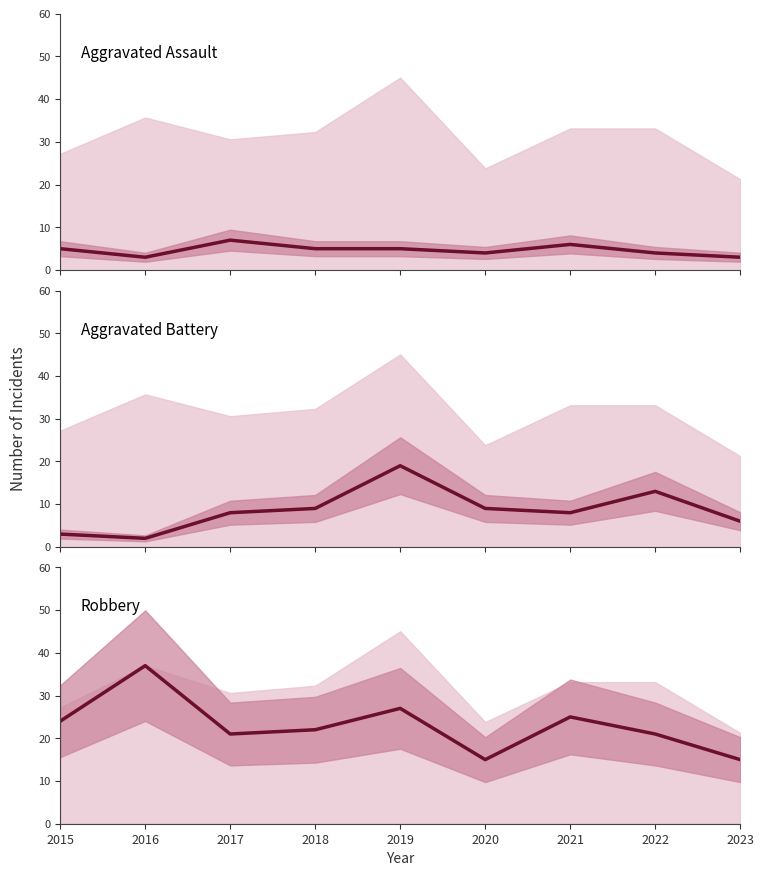

Where is Aggravated Battery nearest to the value 10?

2018